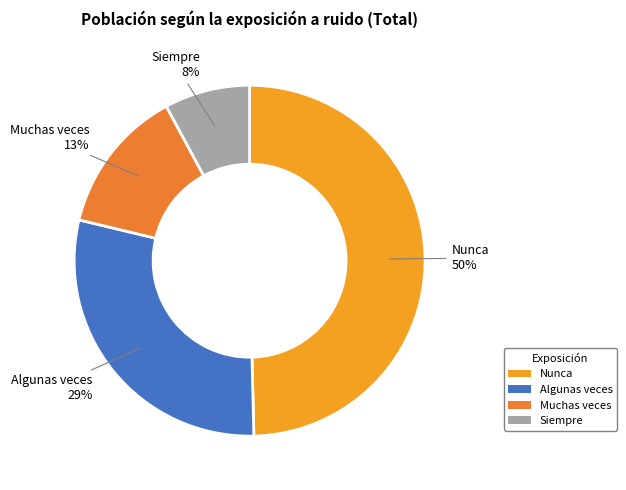

Is Nunca the majority of the pie?

No